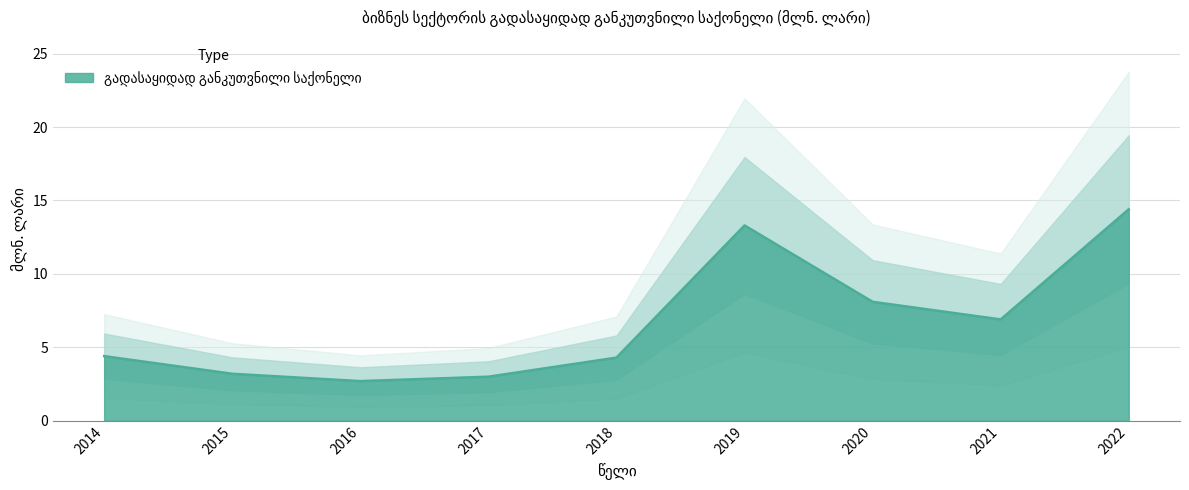

What is the minimum value shown in the chart?

2.7